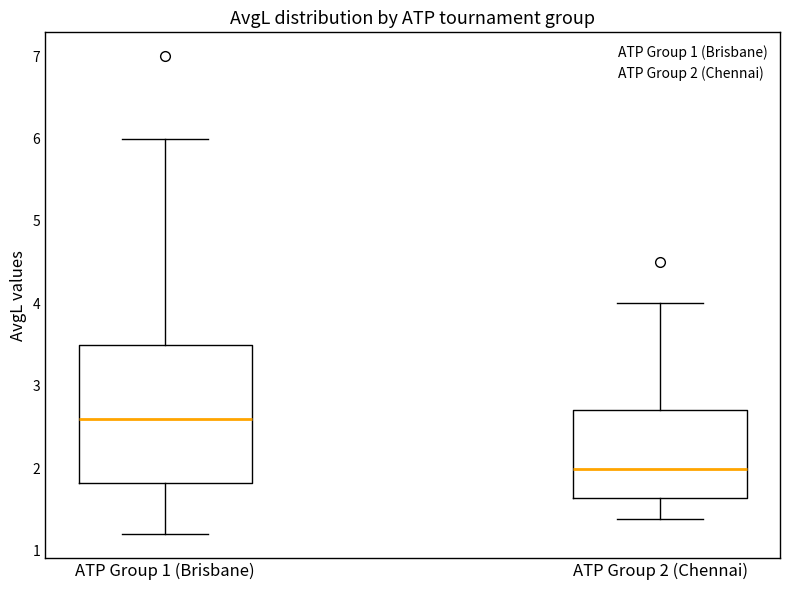

Which box's median line is the highest?

ATP Group 1 (Brisbane)